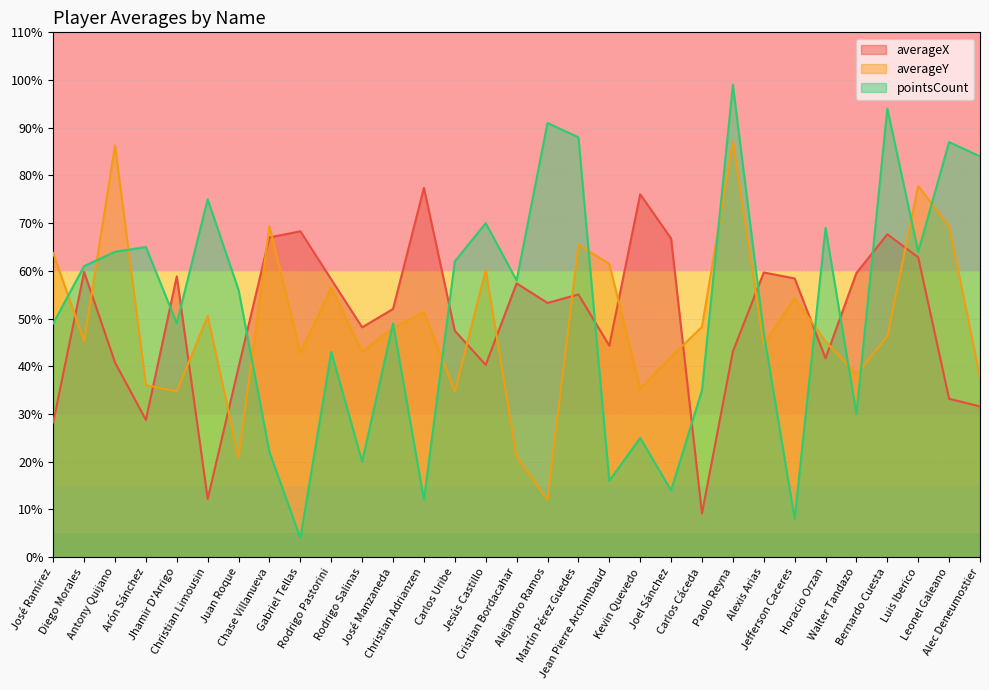

Read the averageX value at Paolo Reyna.

43.1